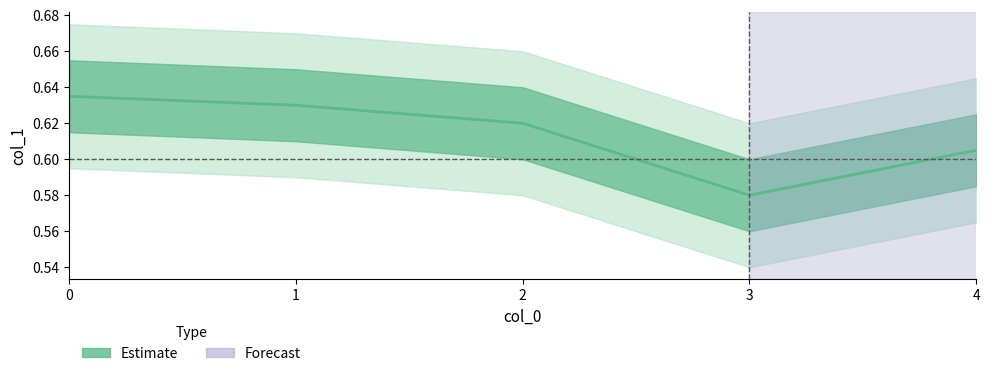

What is the sum of the values at 1 and 4?

1.2